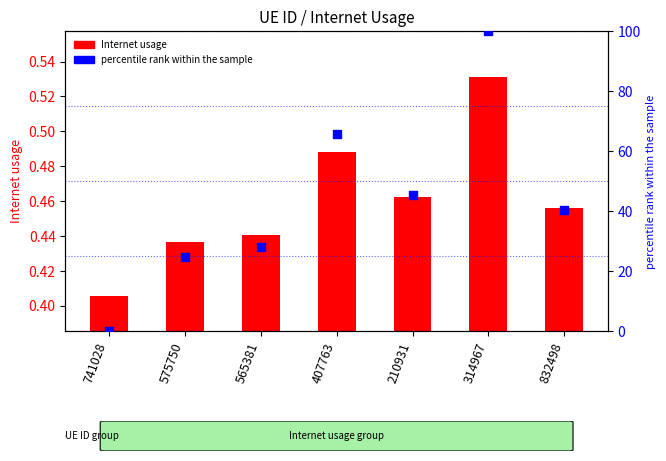

What are all the series names shown in the legend?

Internet usage, percentile rank within the sample